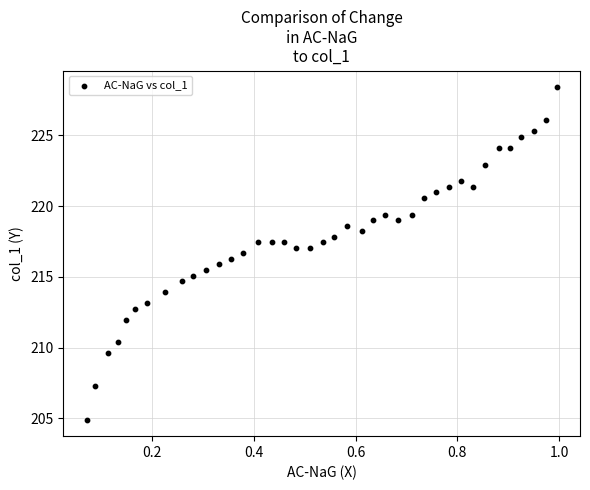

What is the range of X values (max minus min)?

0.9